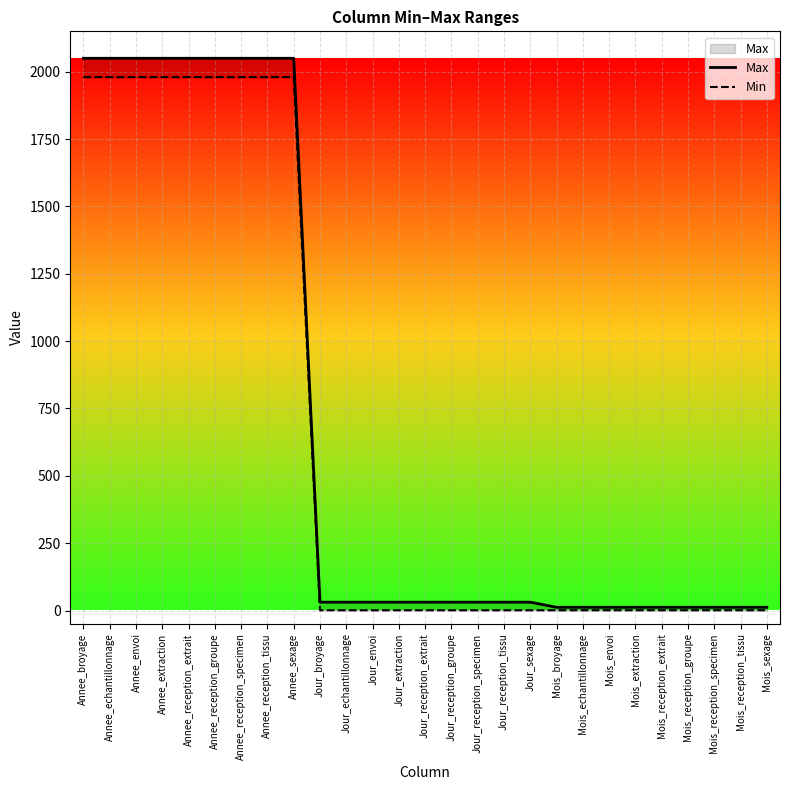

Which series has the largest range (max minus min)?

Max